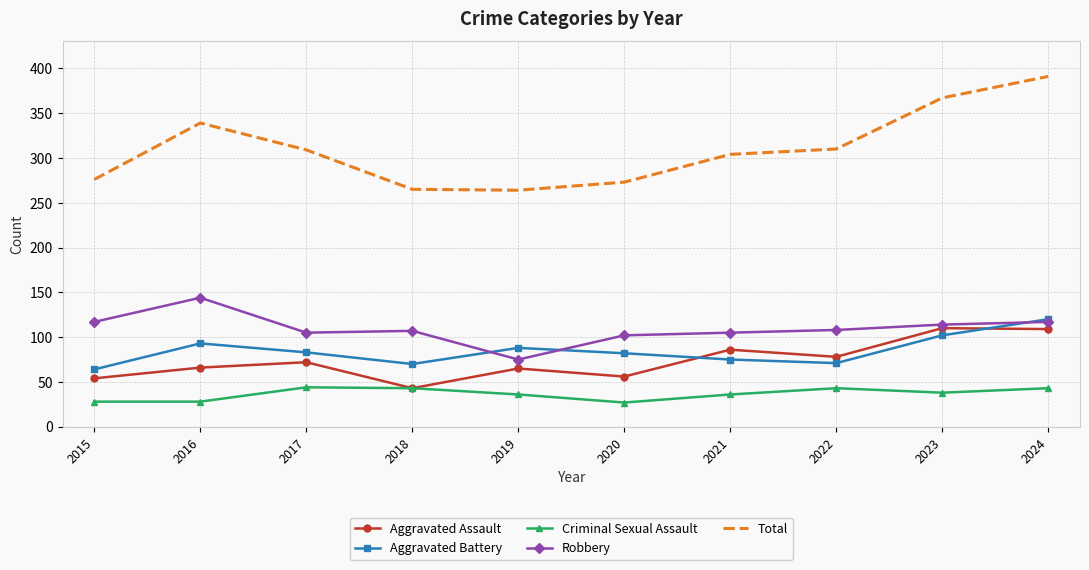

Is the value of Aggravated Assault at 2015 greater than the value of Criminal Sexual Assault at 2023?

Yes